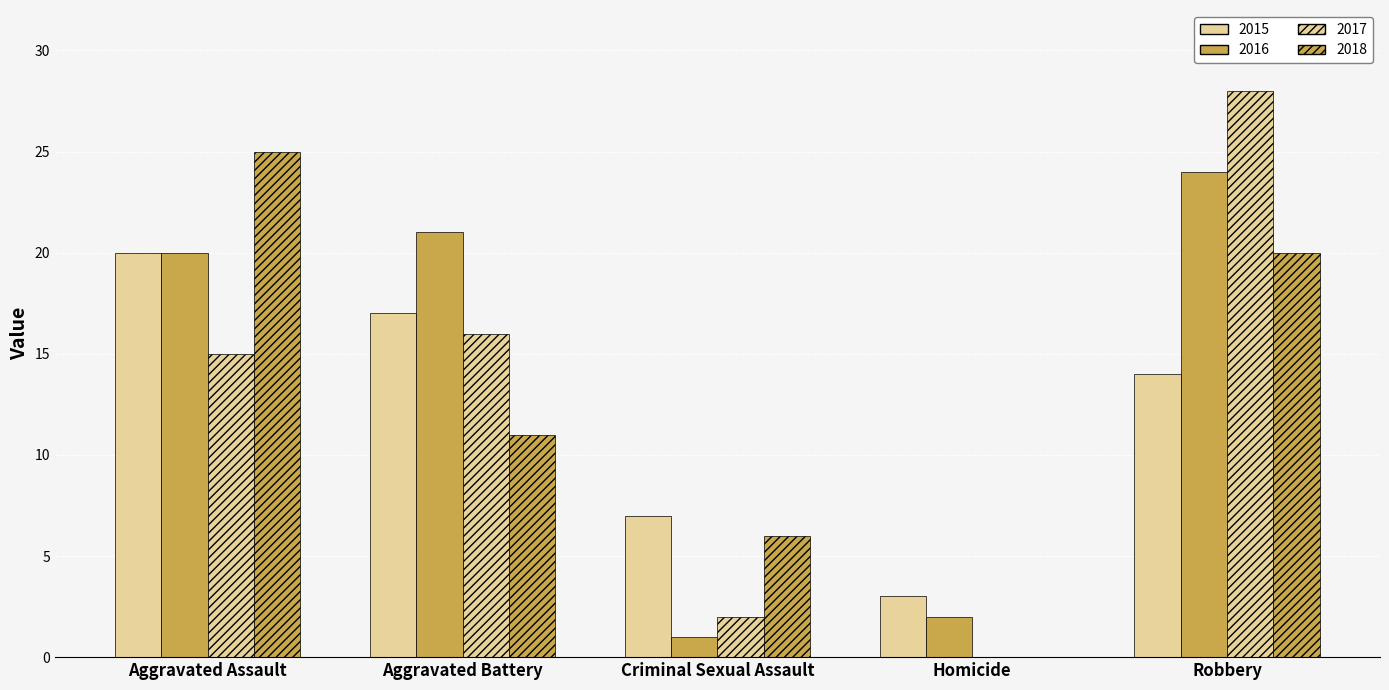

What is the value of the 2017 bar at the 1st from the left?

15